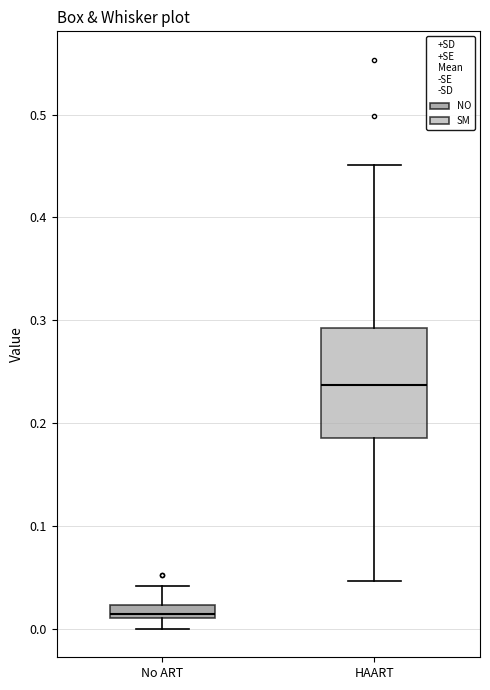

Which box's median line is the highest?

HAART